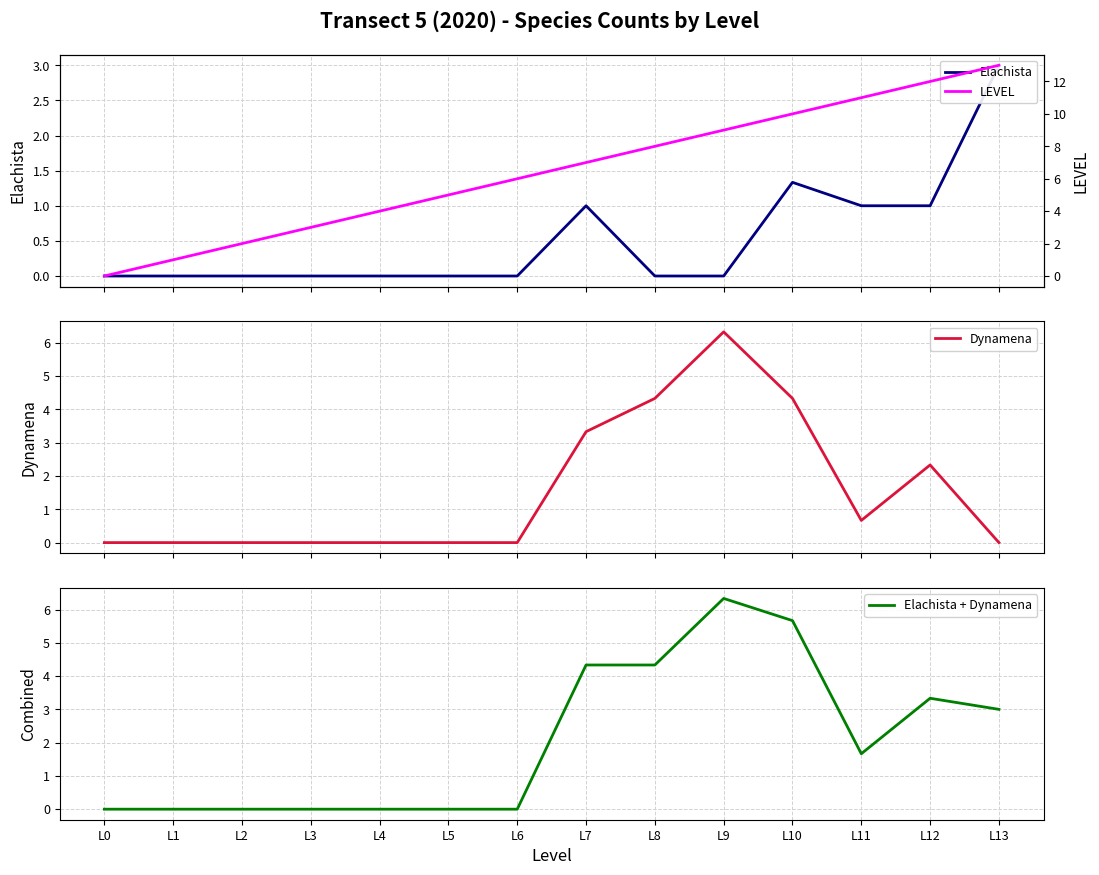

What are all the series names shown in the legend?

Elachista, Dynamena, Elachista + Dynamena, LEVEL